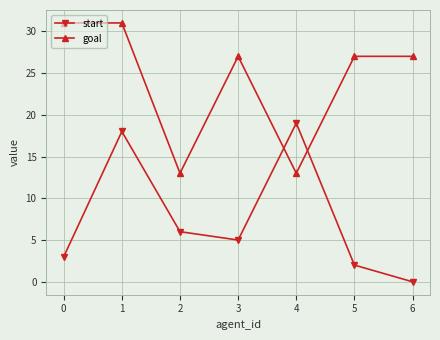

How many times do start and goal cross each other?

2